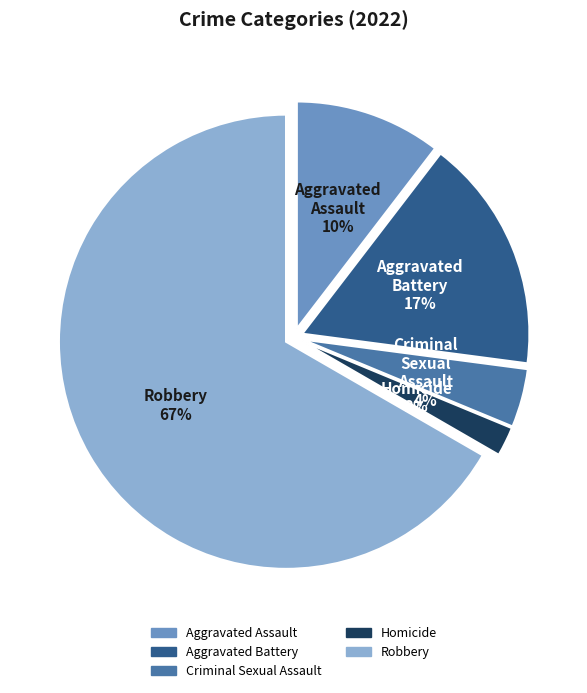

Is it true that Homicide is 2% of the pie?

True